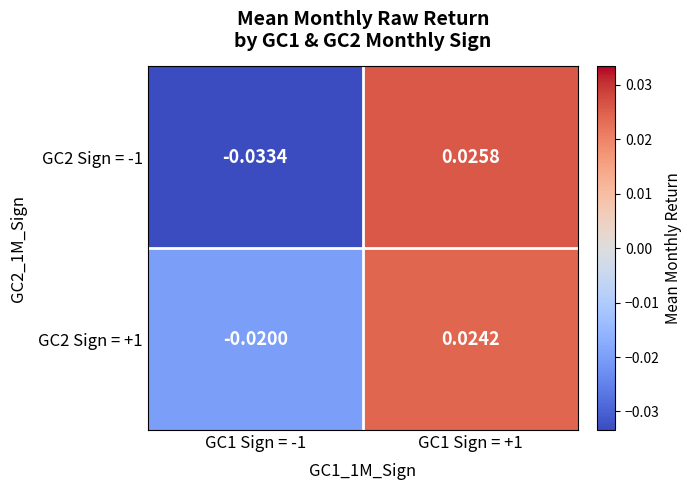

Is the value of GC2 Sign = +1 at GC1 Sign = -1 greater than the value of GC2 Sign = -1 at GC1 Sign = +1?

No